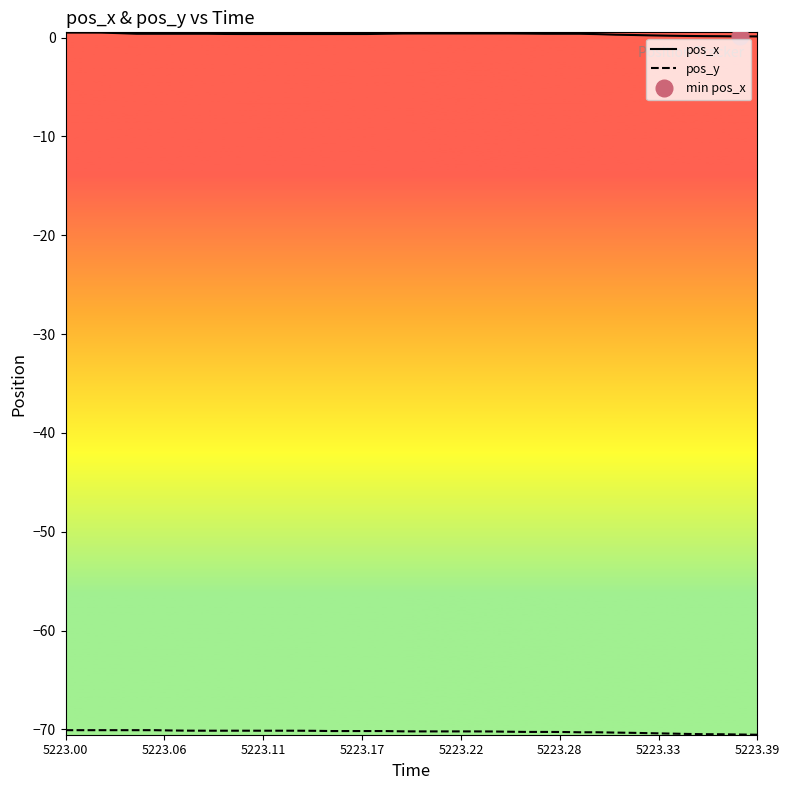

True or false: pos_x and pos_y intersect in this chart.

False